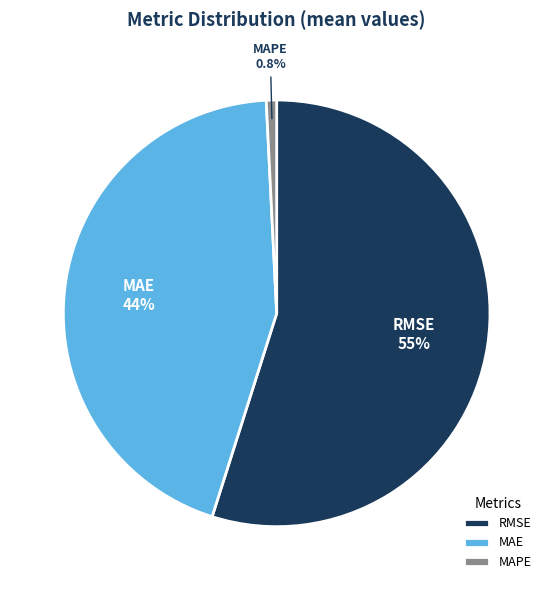

True or false: MAPE accounts for 1% of the total.

True